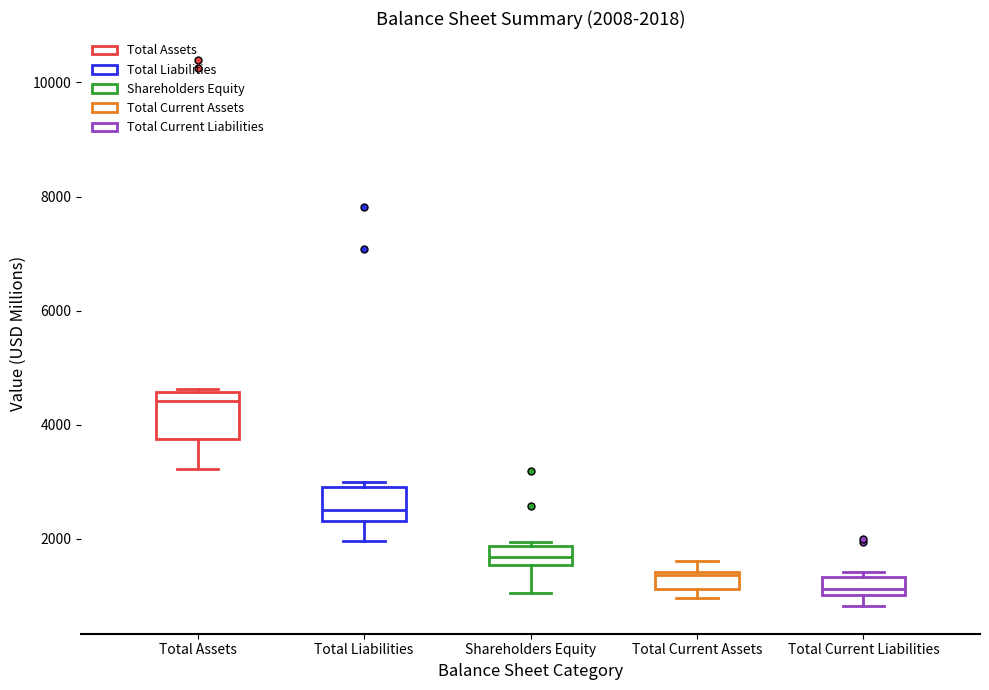

Which box is the tallest, from its lower edge to its upper edge?

Total Assets